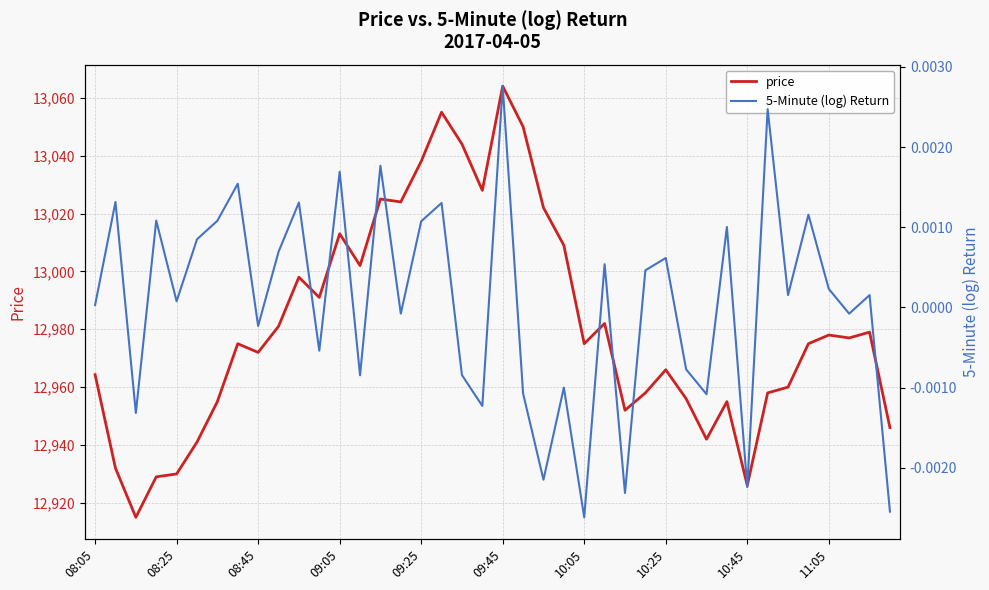

True or false: price and 5-Minute (log) Return intersect in this chart.

False